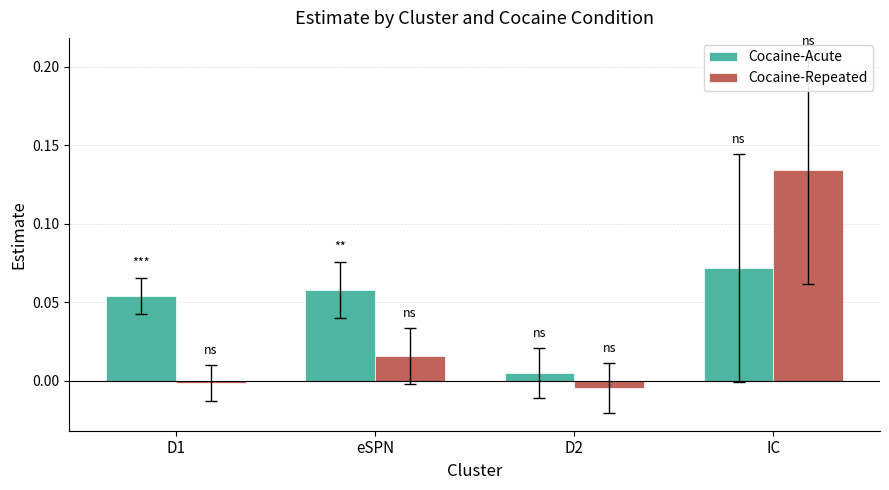

Which series has the largest range (max minus min)?

Cocaine-Repeated